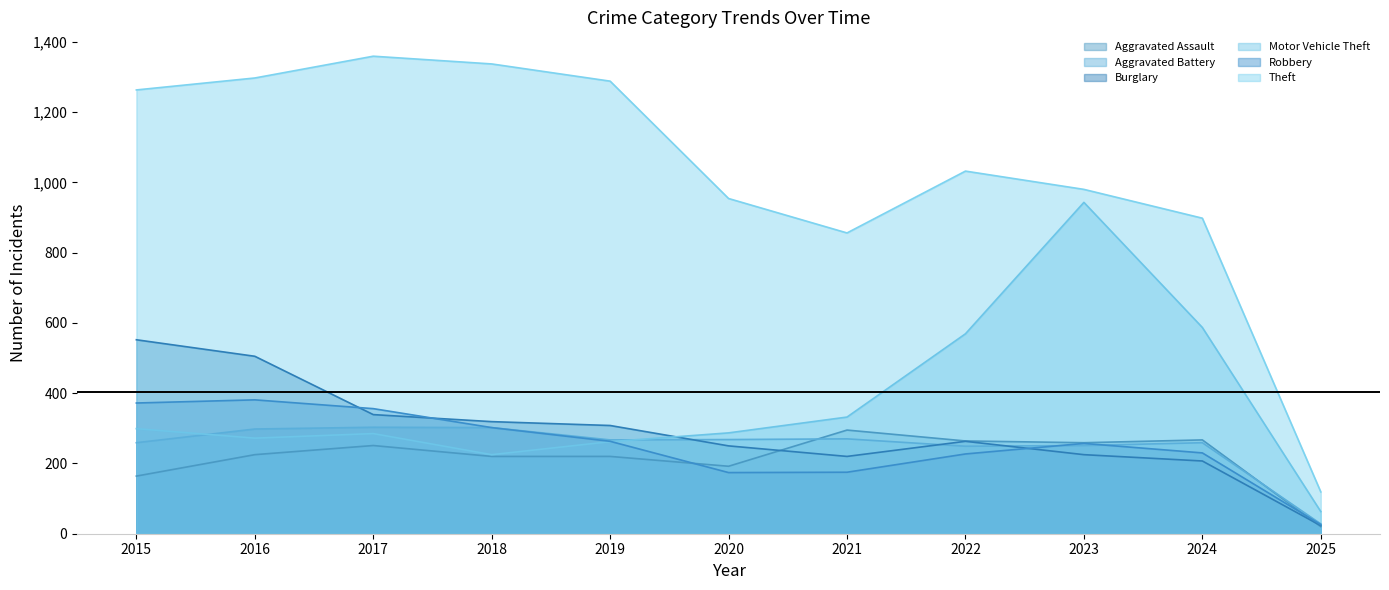

Between 2020 and 2025, which series saw the biggest shift?

Theft